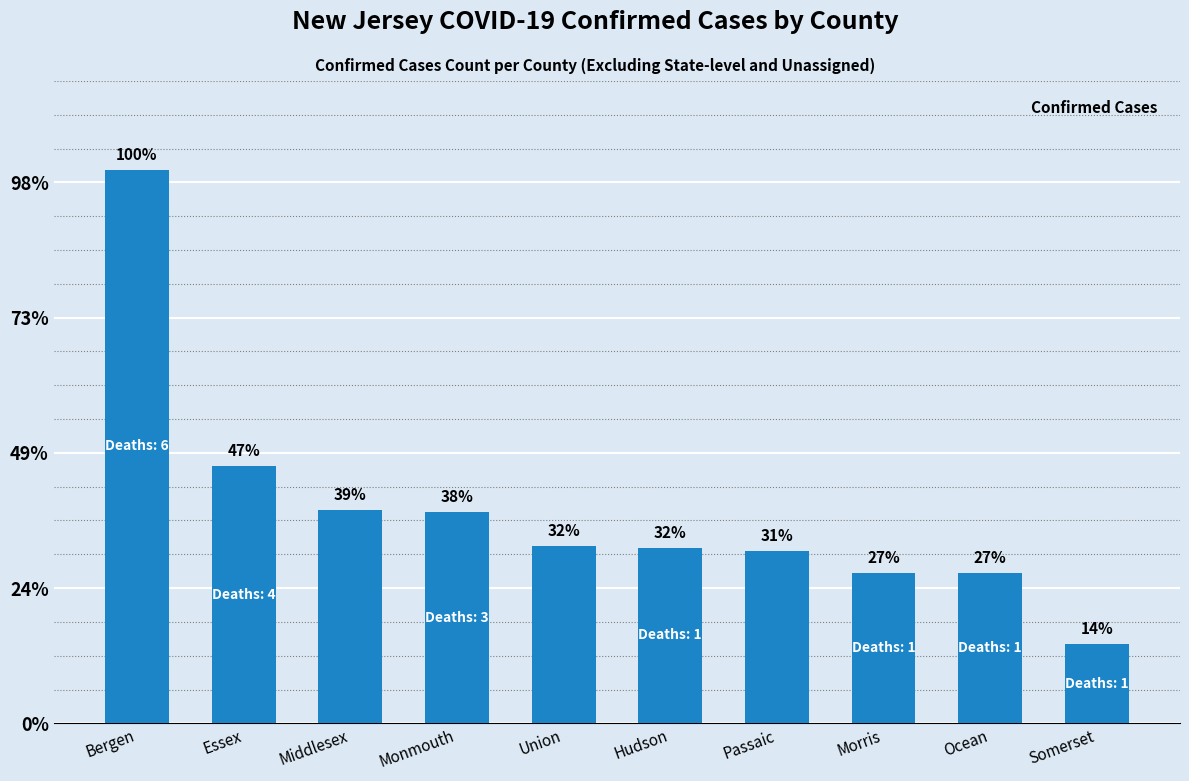

Which has a higher value, Union or Bergen?

Bergen